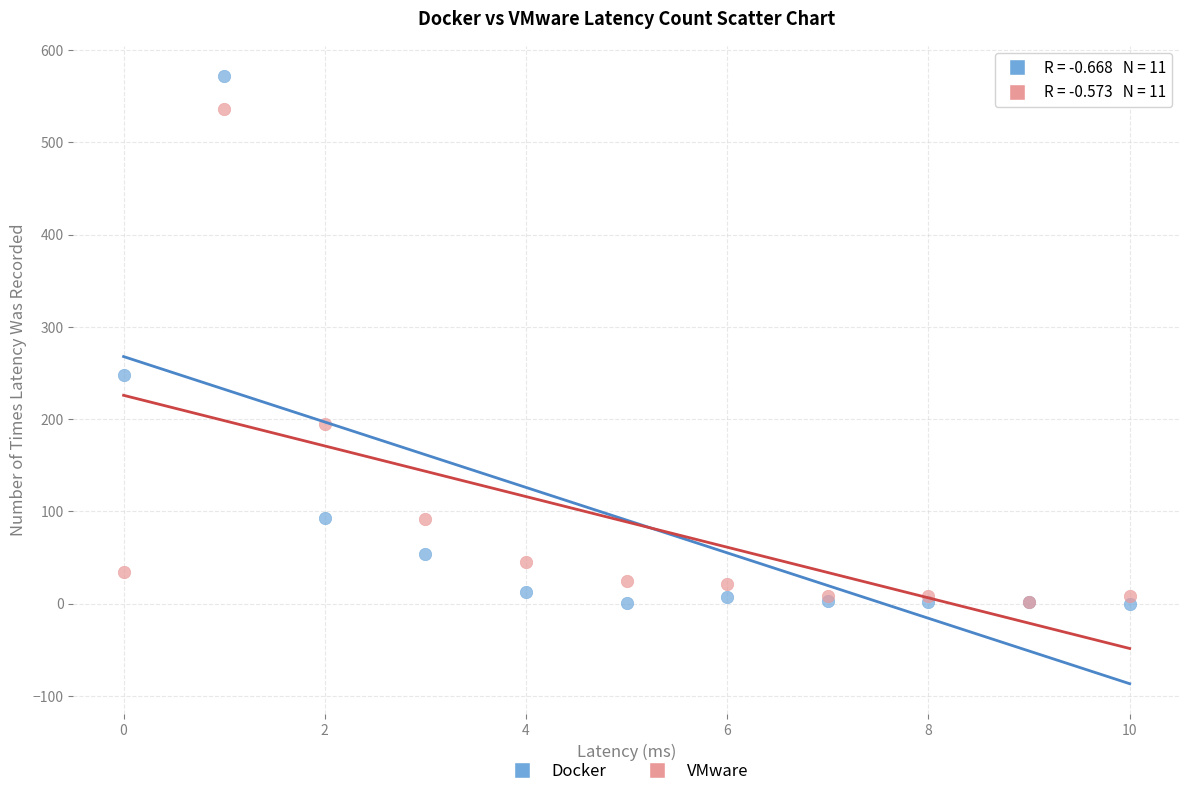

Which series contains the highest Y value?

Docker